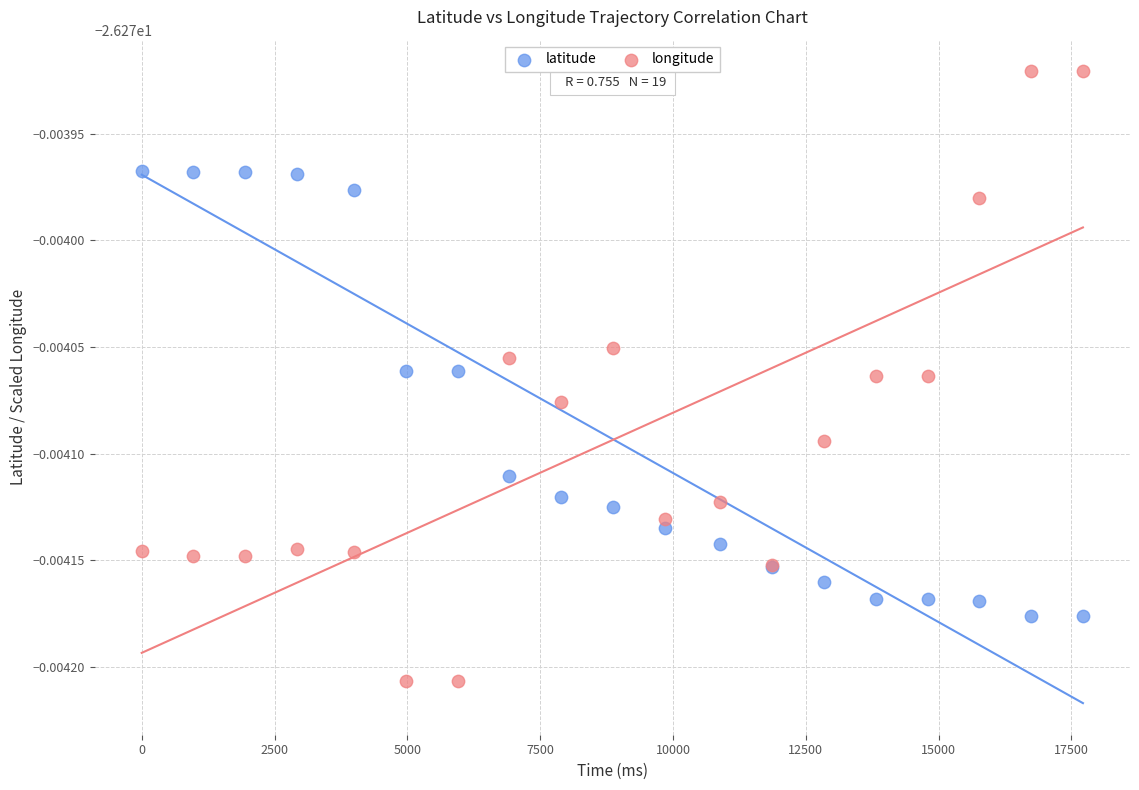

What are all the series names shown in the legend?

latitude, longitude